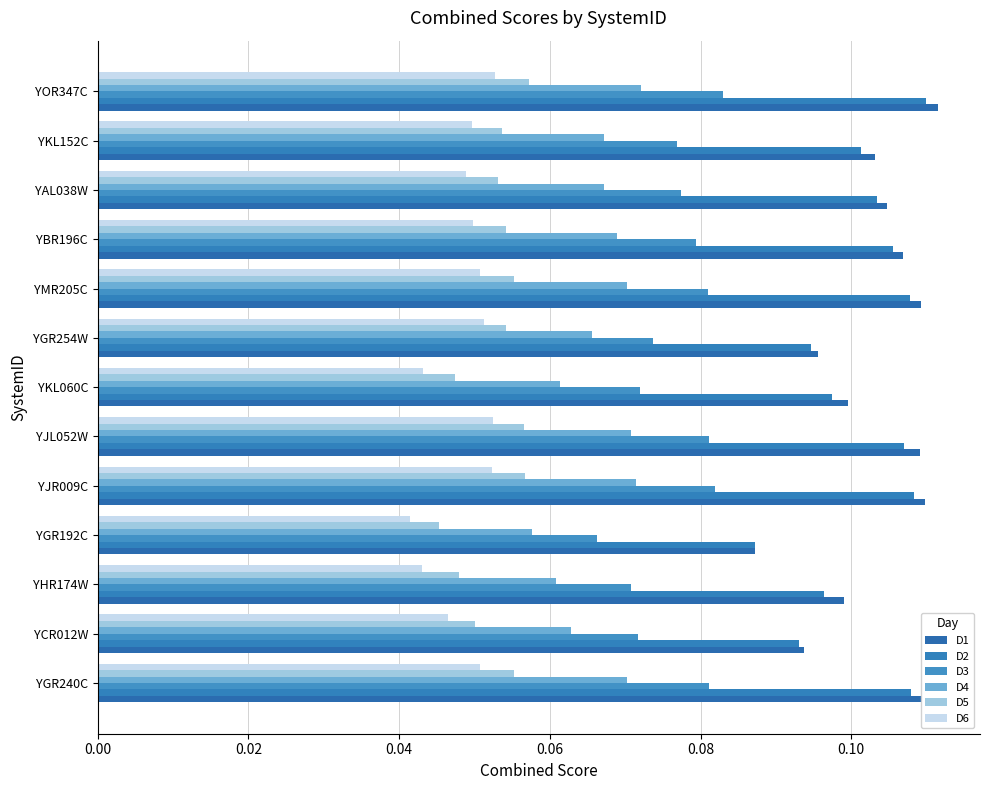

Which label corresponds to the largest value in the chart?

YOR347C